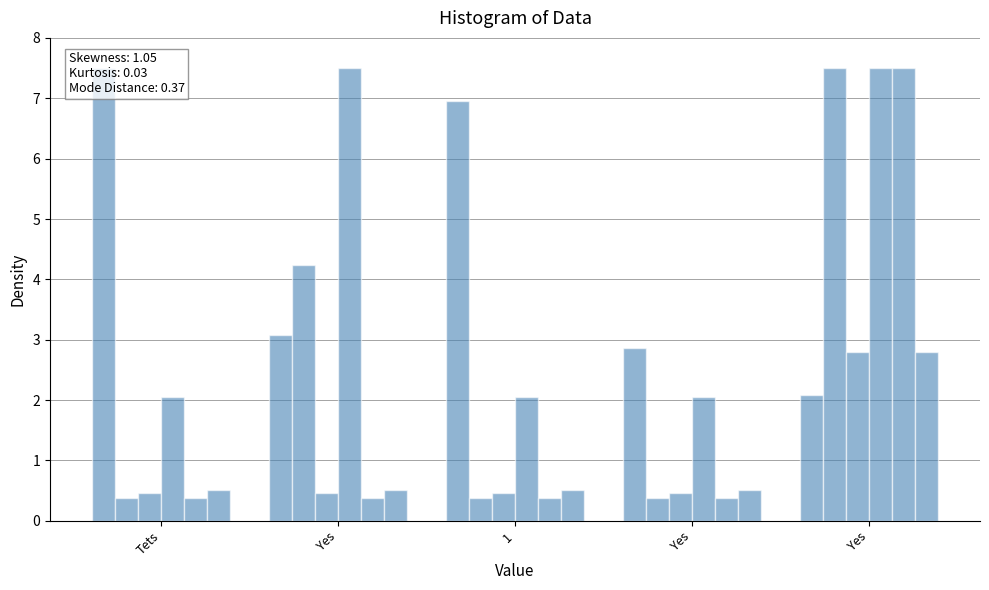

What is the sum of all Glass Power--RE.CYL values?

4.7